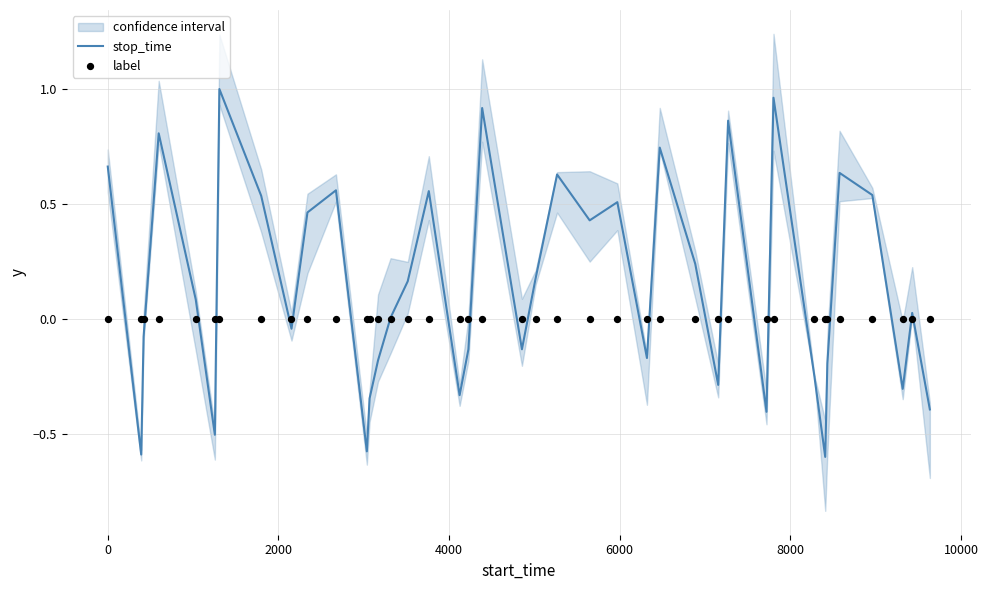

Which series reaches the maximum Y coordinate?

stop_time